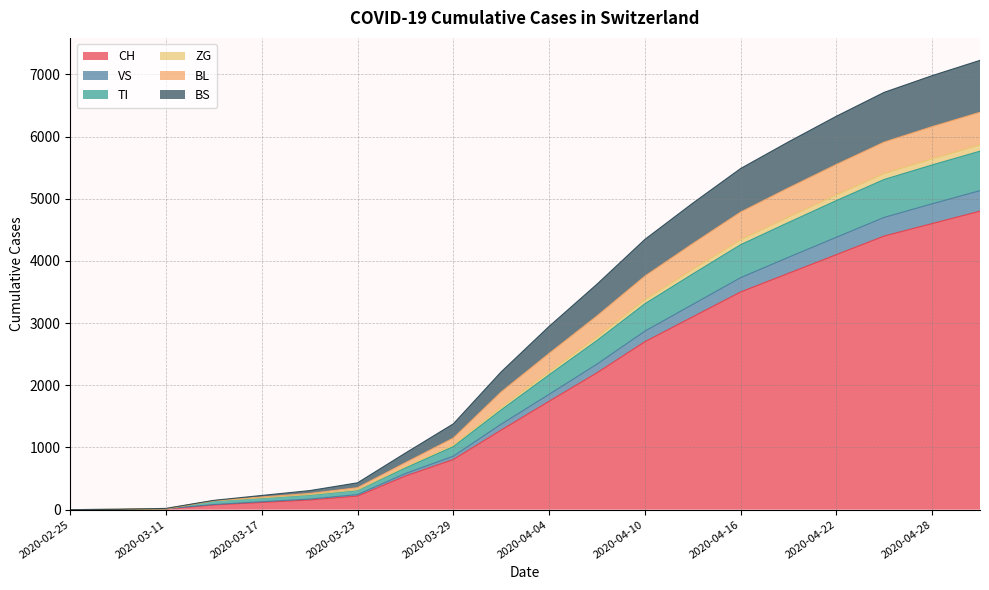

What is the maximum value for CH?

4800